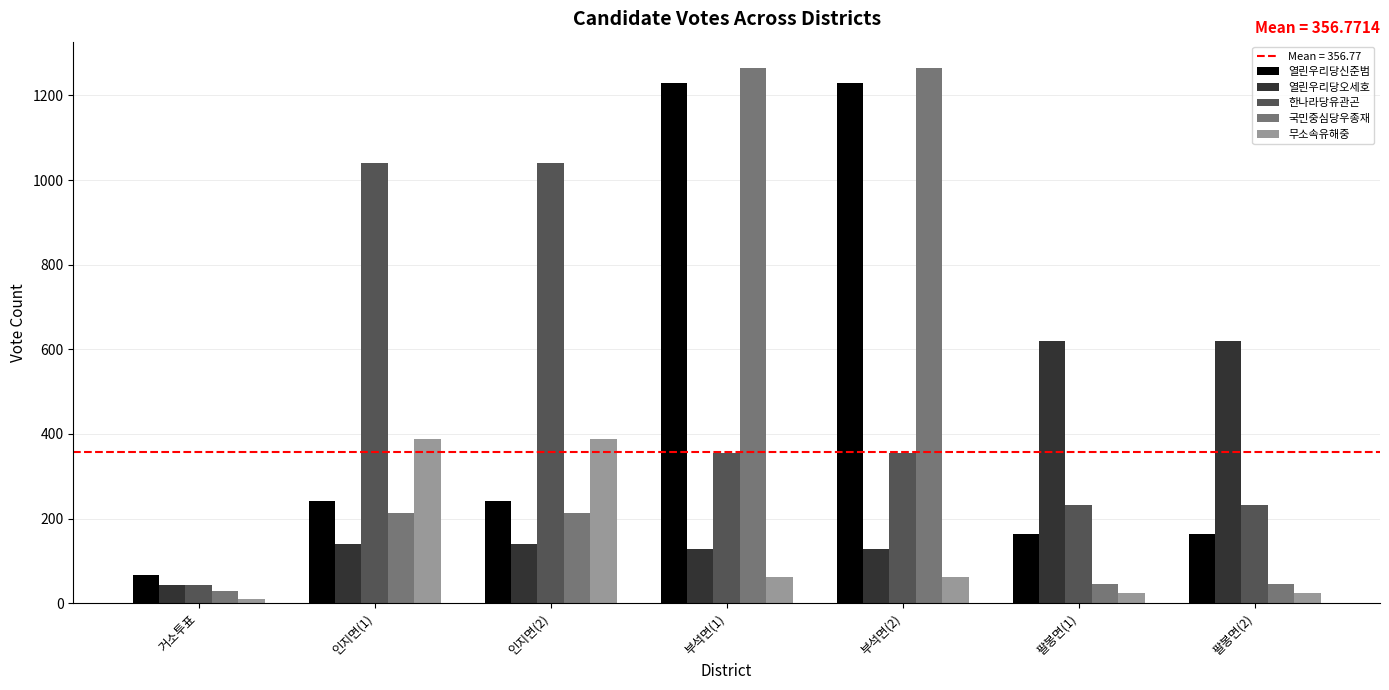

Reading right to left, extract all data points from this chart.

열린우리당신준범: 팔봉면(2)=164	팔봉면(1)=164	부석면(2)=1230	부석면(1)=1230	인지면(2)=242	인지면(1)=242	거소투표=66
열린우리당오세호: 팔봉면(2)=619	팔봉면(1)=619	부석면(2)=129	부석면(1)=129	인지면(2)=139	인지면(1)=139	거소투표=44
한나라당유관곤: 팔봉면(2)=231	팔봉면(1)=231	부석면(2)=356	부석면(1)=356	인지면(2)=1041	인지면(1)=1041	거소투표=44
국민중심당우종재: 팔봉면(2)=45	팔봉면(1)=45	부석면(2)=1264	부석면(1)=1264	인지면(2)=213	인지면(1)=213	거소투표=28
무소속유해중: 팔봉면(2)=24	팔봉면(1)=24	부석면(2)=63	부석면(1)=63	인지면(2)=387	인지면(1)=387	거소투표=11